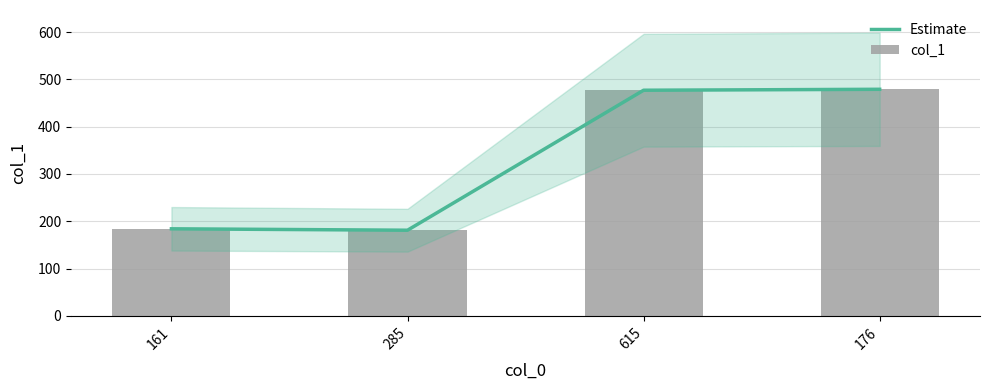

Which series changed the most between 161 and 615?

Estimate